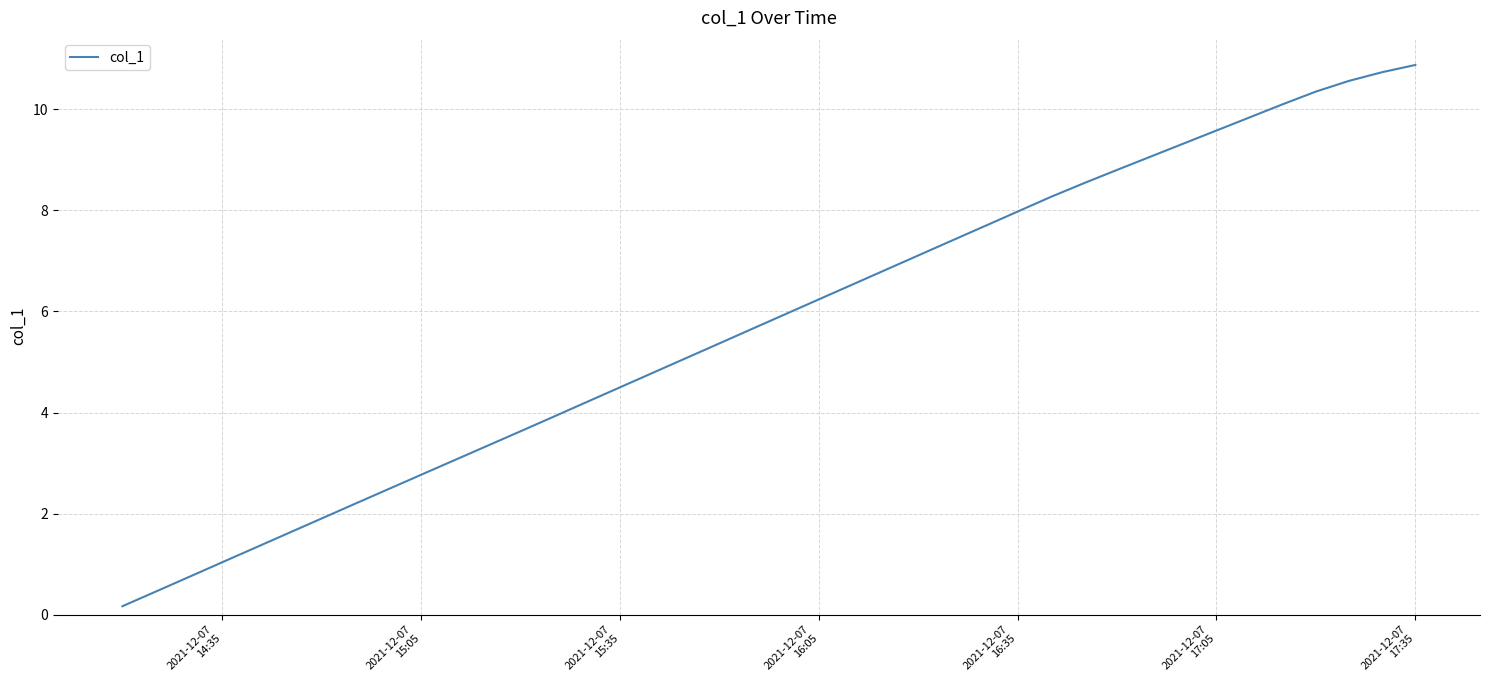

Is this an area chart (filled region under the line)?

No